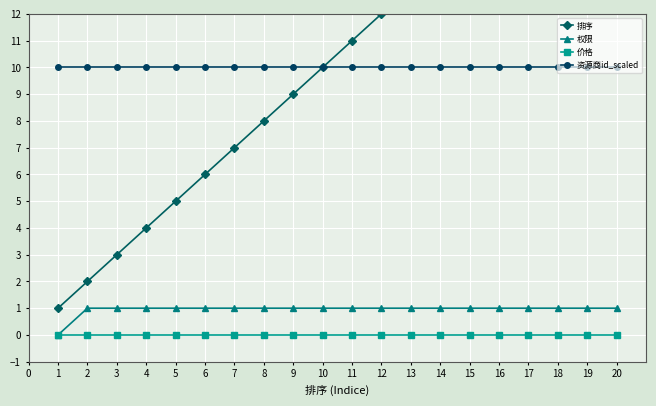

True or false: 权限 has a value of 2 at 19.

False